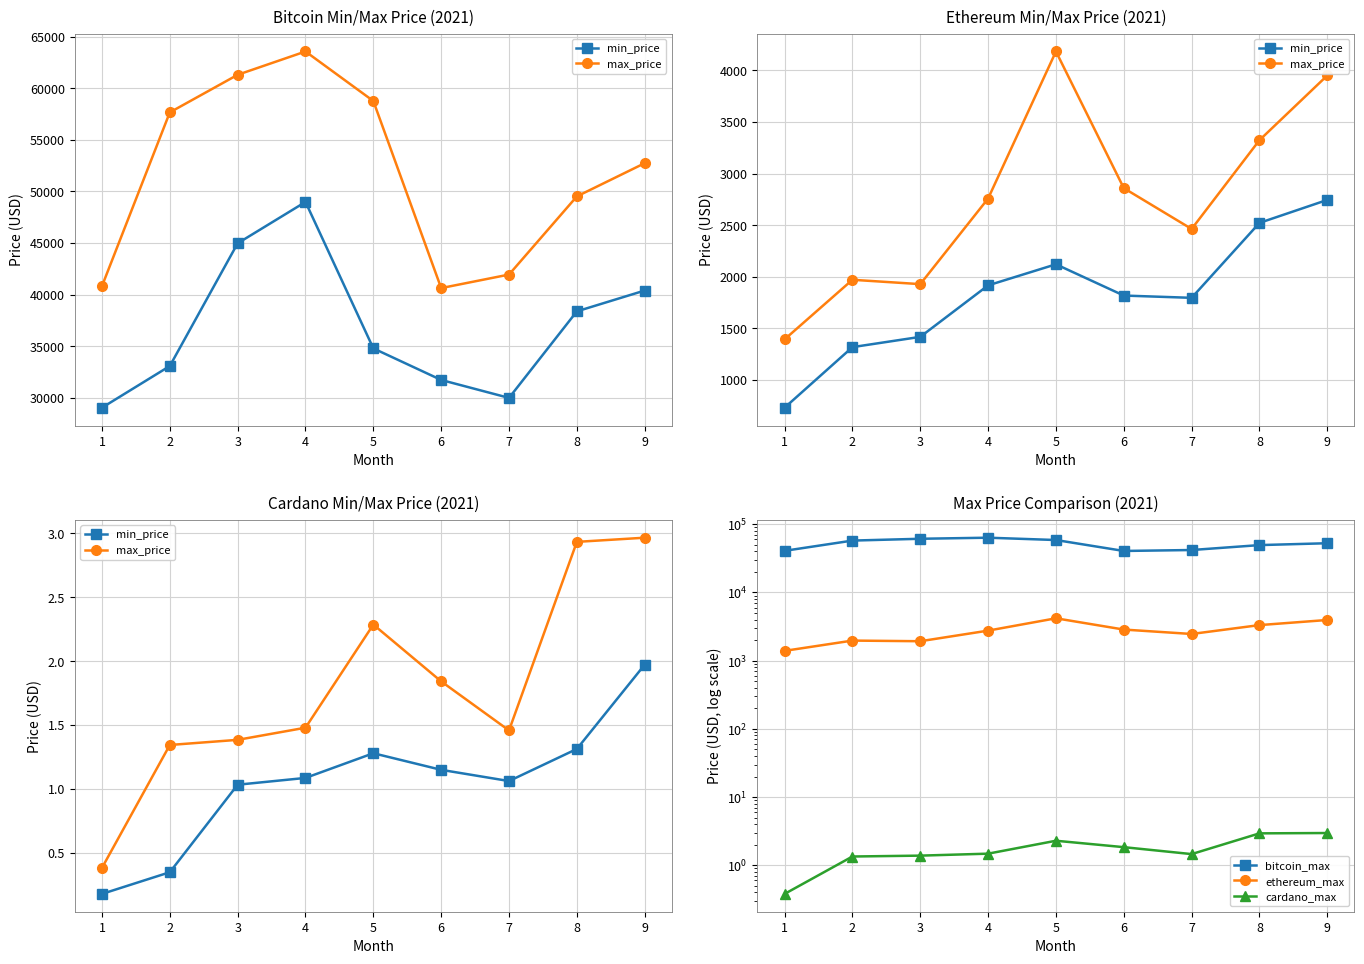

What is the total value across all series at 4?

66338.2